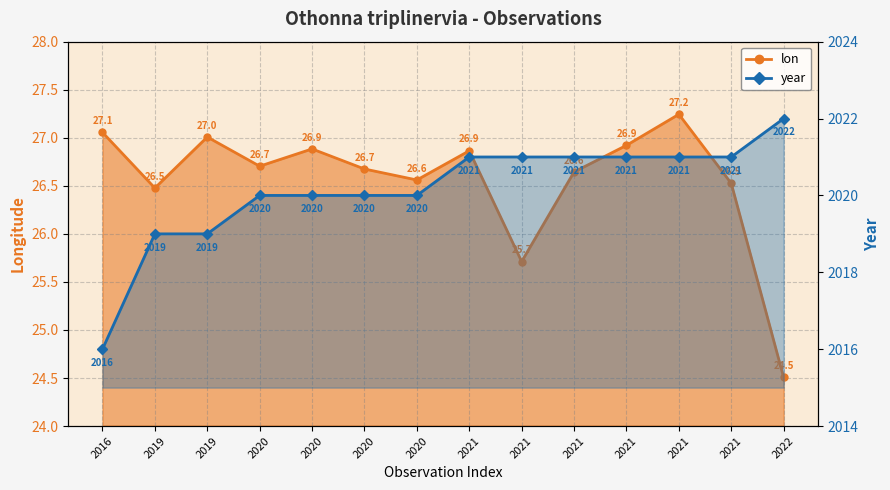

Which series changed the most between 2020 and 2022?

lon